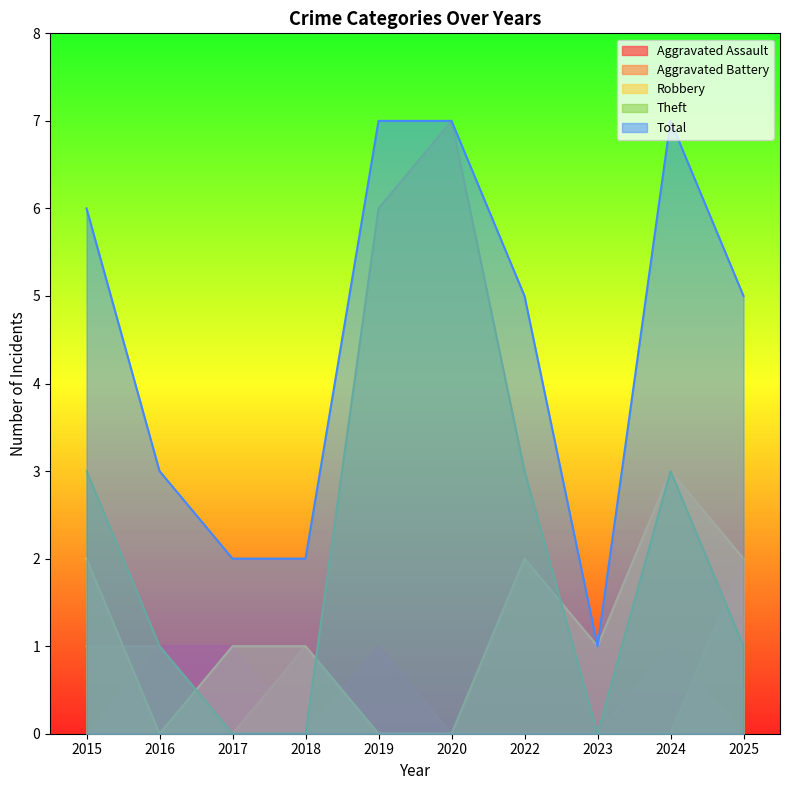

True or false: Theft has a value of 5 at 2022.

False